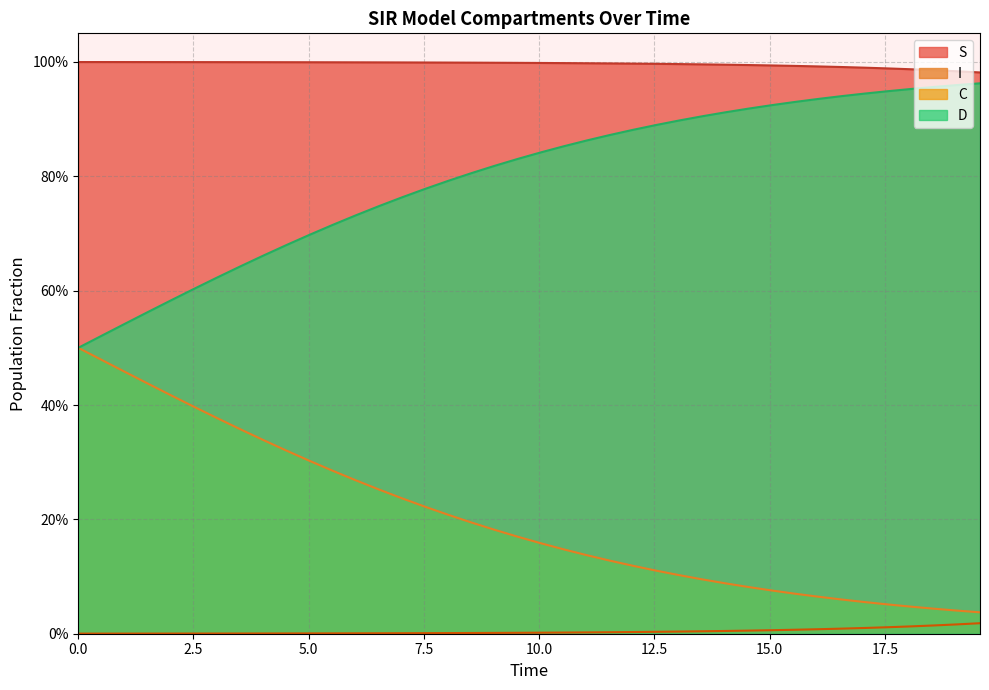

What value does the C series have at 9.531772575250836?

0.2